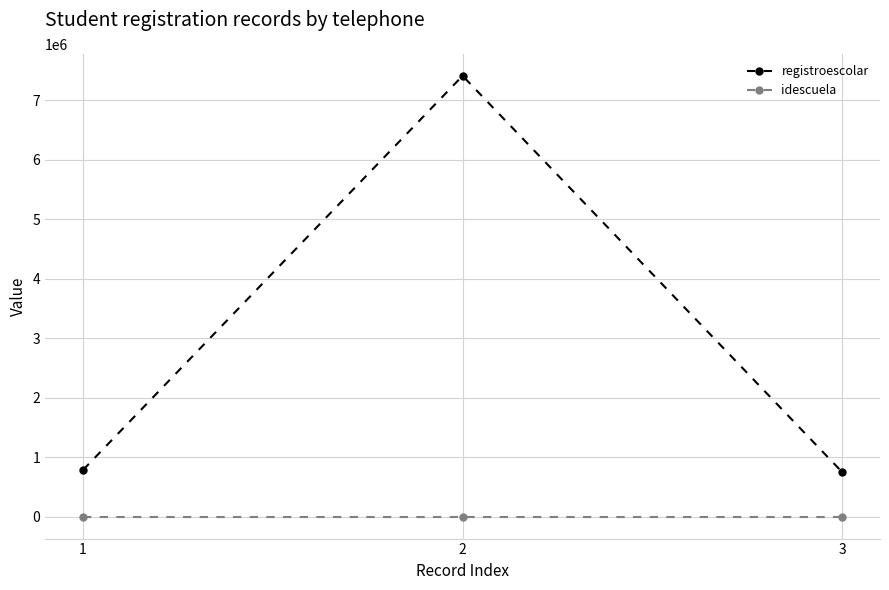

What value does the registroescolar series have at 2, to the nearest 10?

7412870